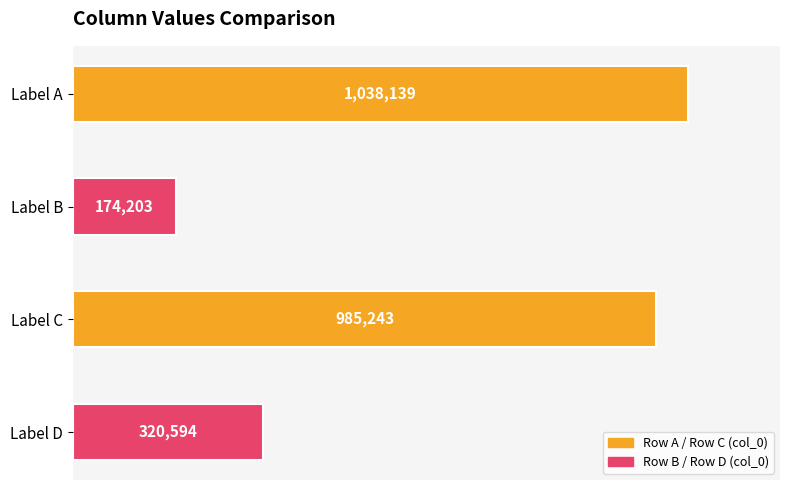

What is the minimum value shown in the chart?

174203